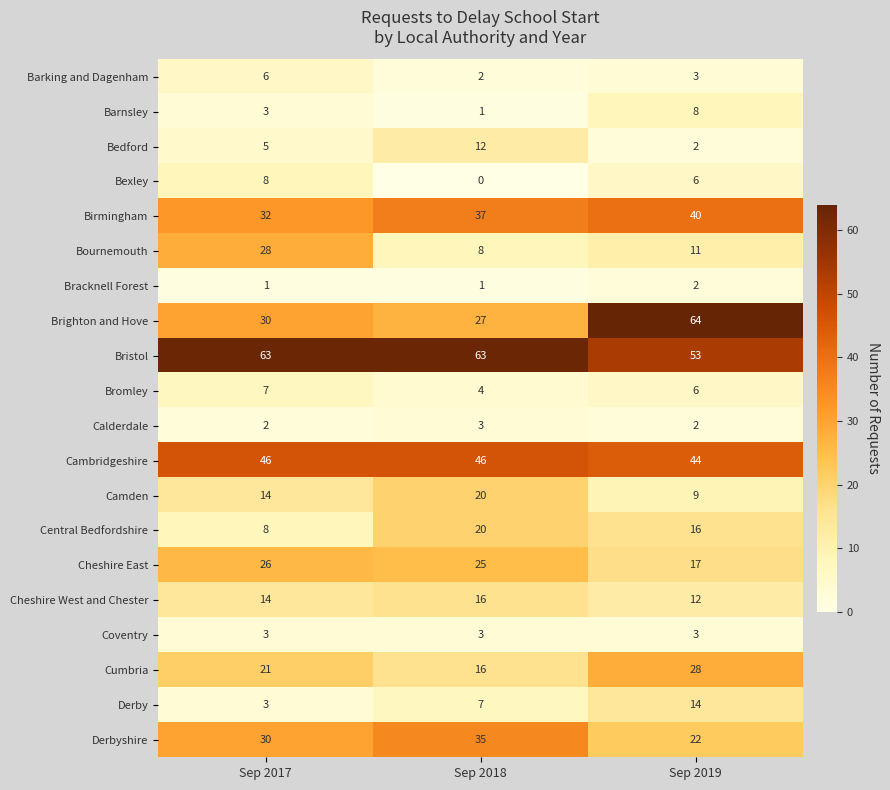

At how many categories does at least one series exceed 9?

3